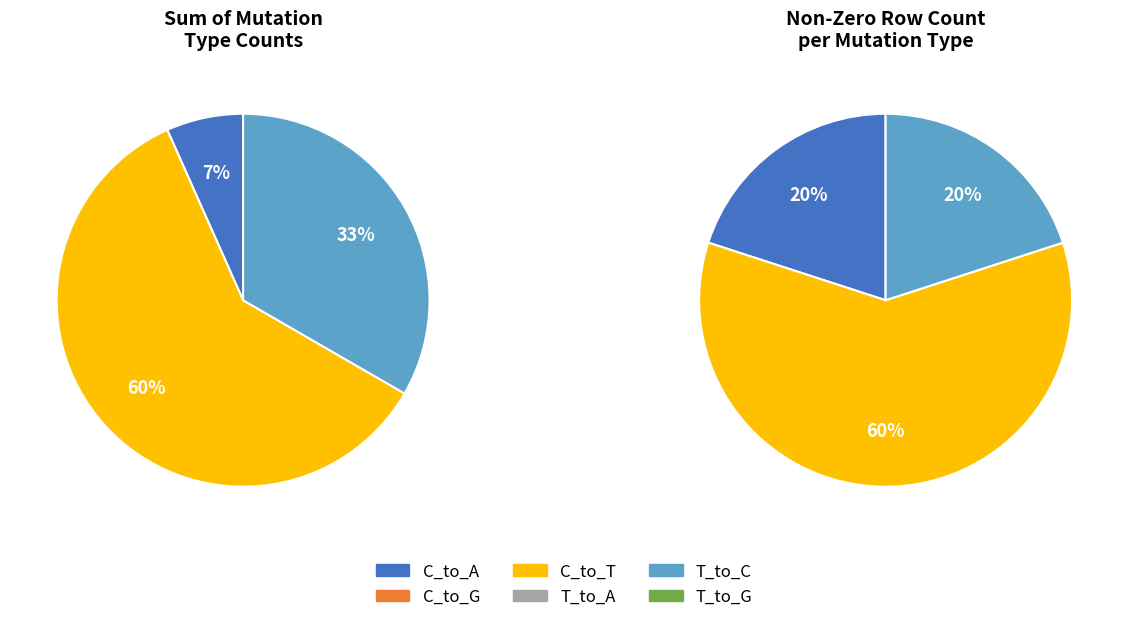

Which category has the smallest portion of the pie?

C_to_A